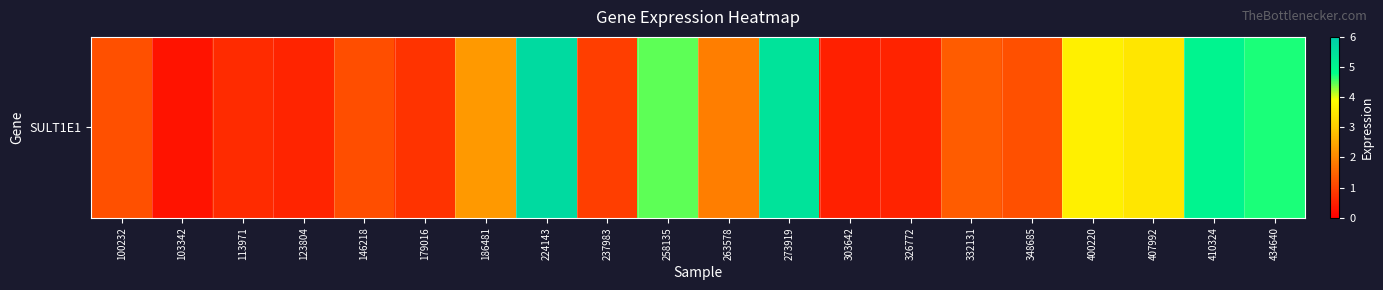

Between 224143 and 179016, which is larger?

224143